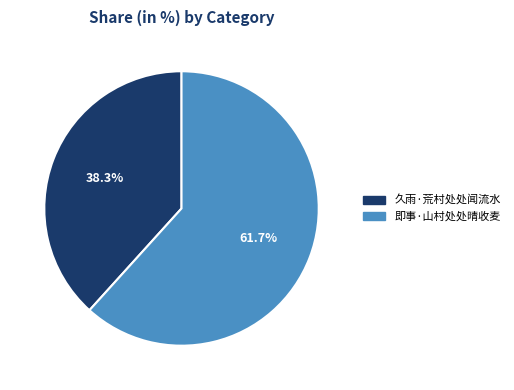

What percentage is NOT represented by 即事·山村处处晴收麦?

38.3%